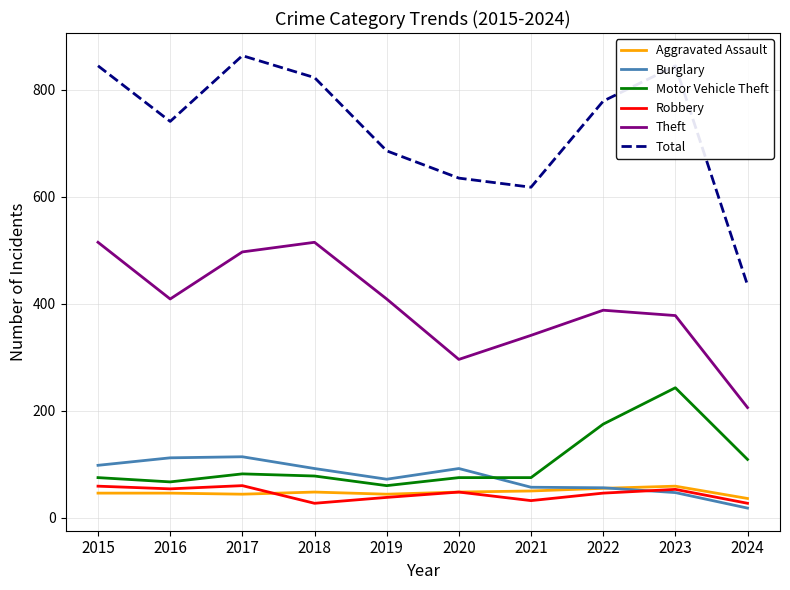

How many intersections are there between Motor Vehicle Theft and Burglary?

1